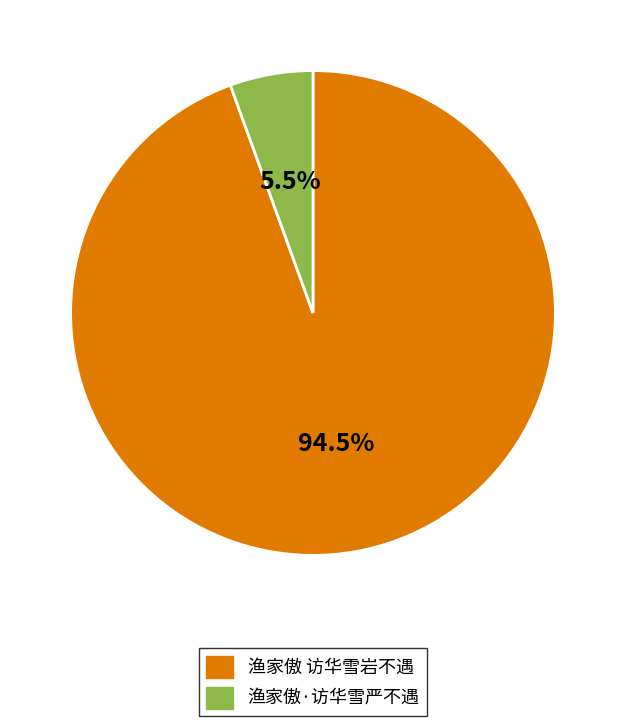

Which category has the smallest portion of the pie?

渔家傲·访华雪严不遇